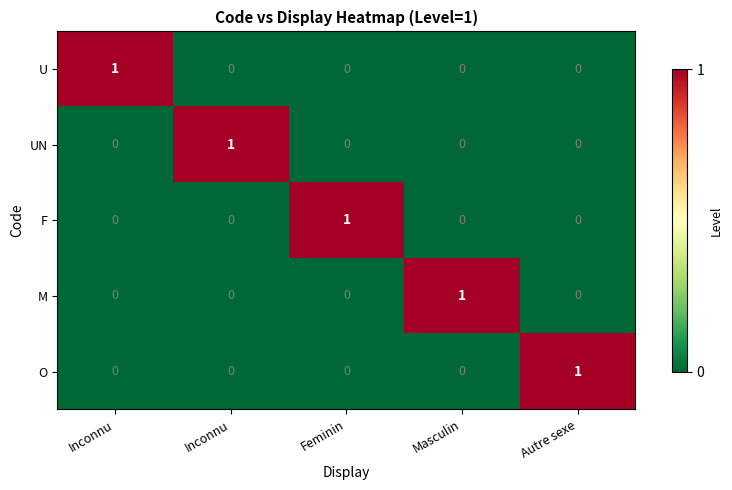

How many values in the U series exceed 0?

1